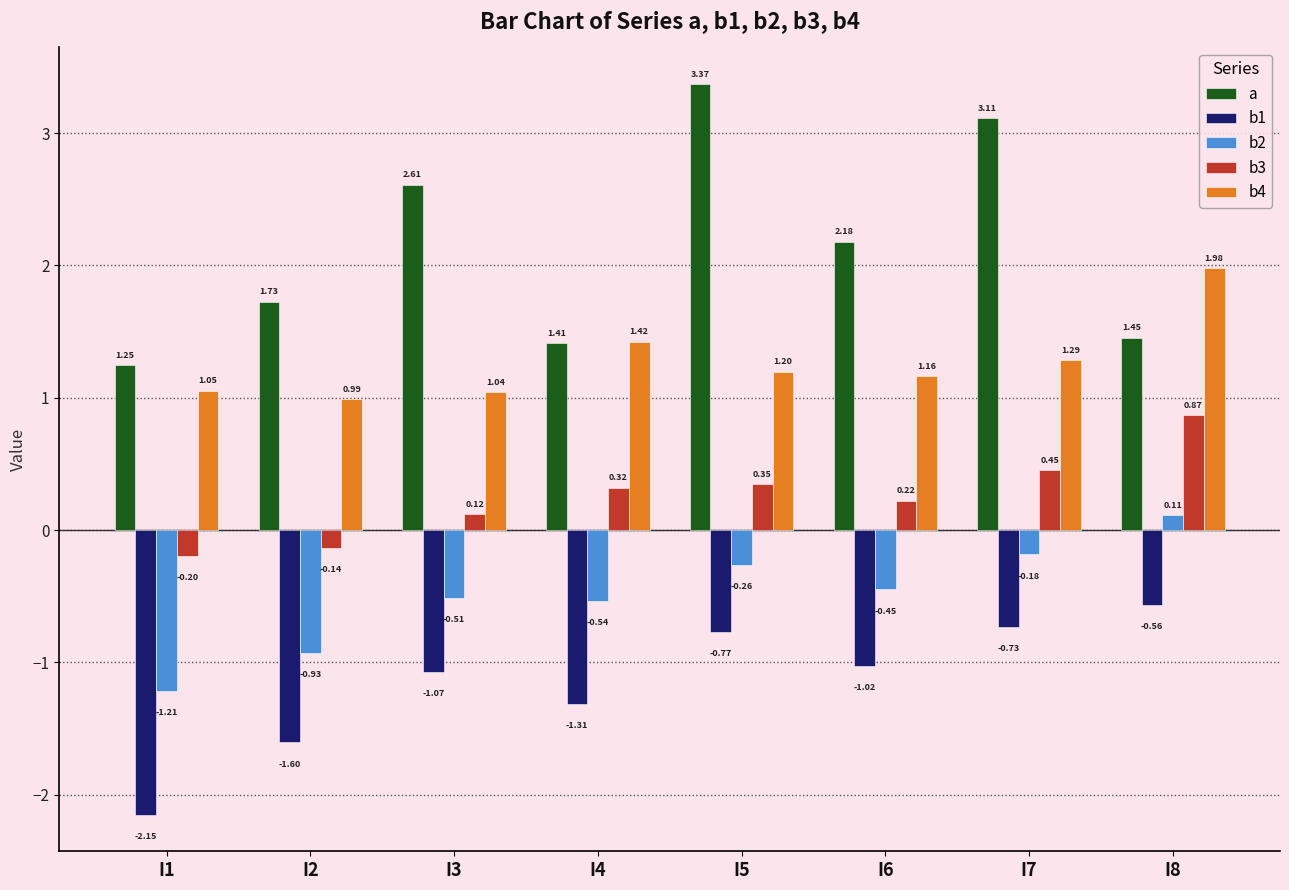

What is the difference between the highest and lowest values at I6?

3.2